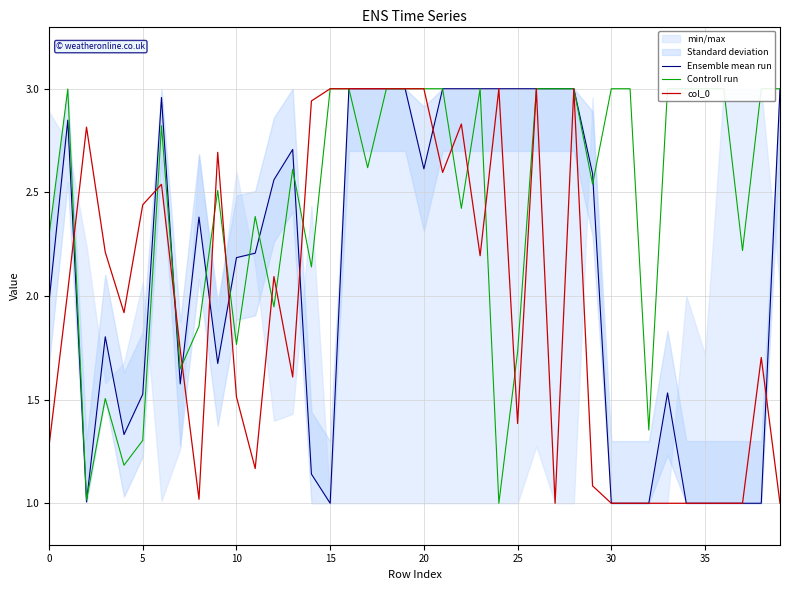

What is the average value of the col_0 series?

2.0